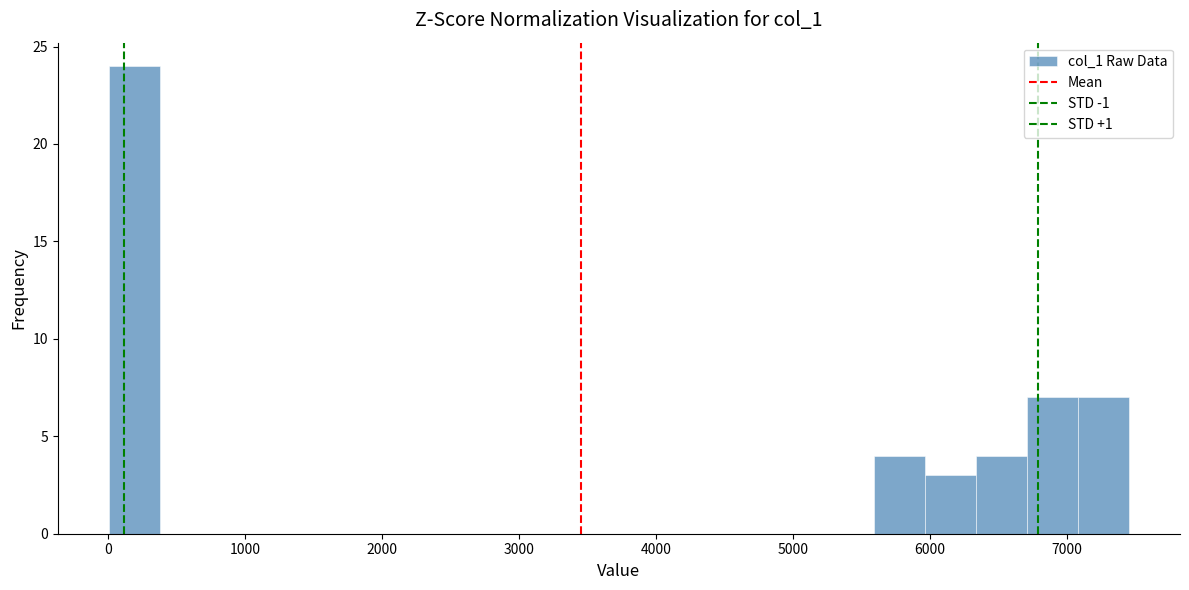

Around what value on the x-axis is the tallest bar? Give the approximate position of its centre, as read against the axis.

200